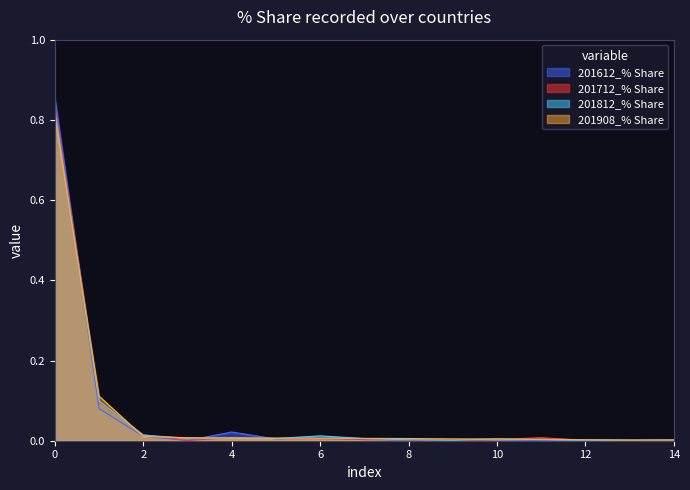

True or false: 201712_% Share and 201908_% Share cross at least once.

True